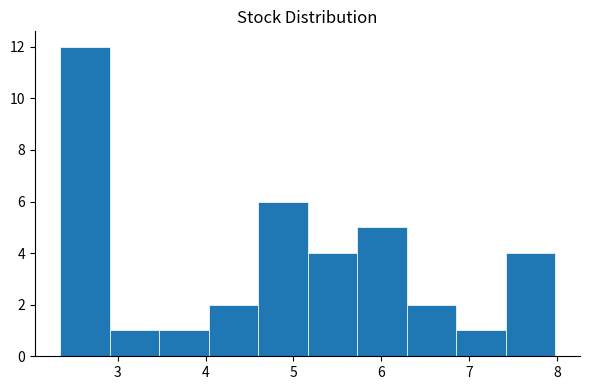

Which range on the x-axis has the tallest bar?

2.3 to 2.9